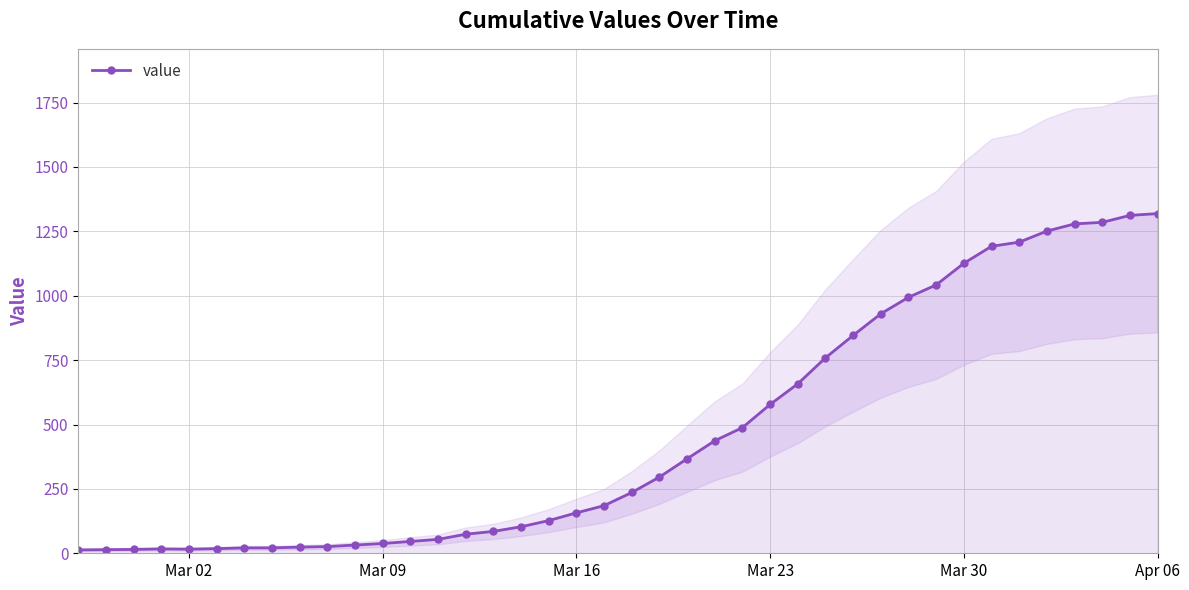

True or false: there are more than 2 points higher than both neighbors.

False